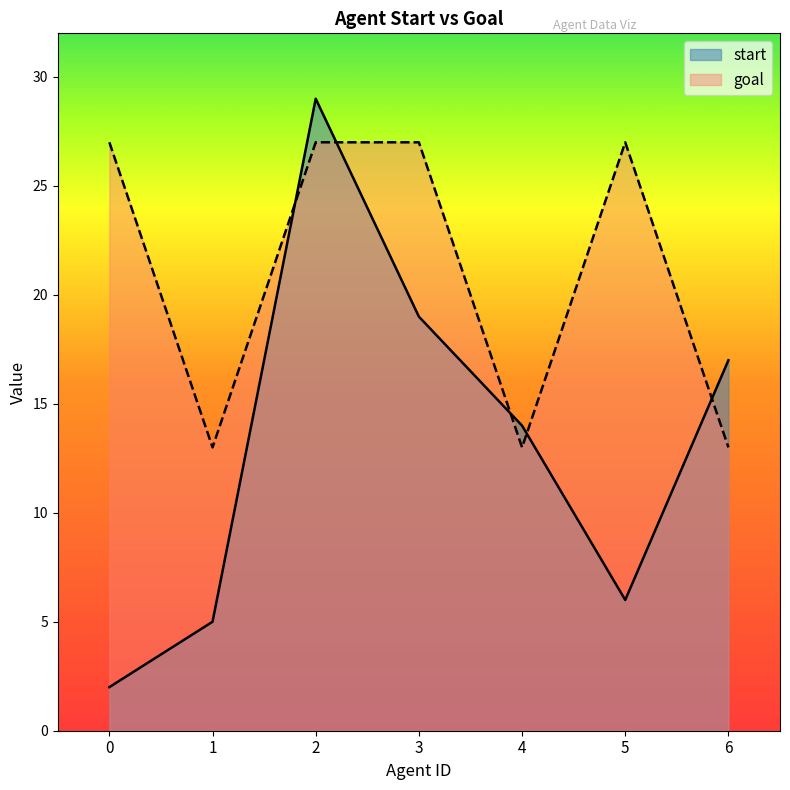

What is the sum of the start values at 6 and 4?

31